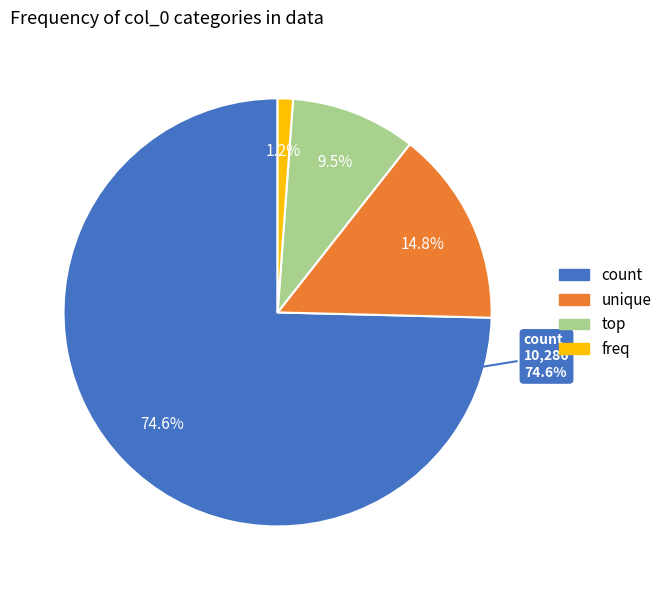

To the nearest percent, what is the difference between the freq and count slice percentages?

73%